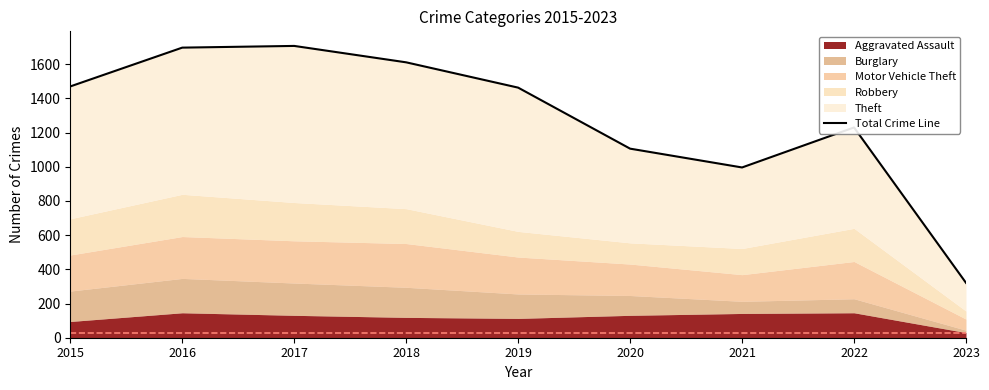

Where does the data first go above 1463?

2015